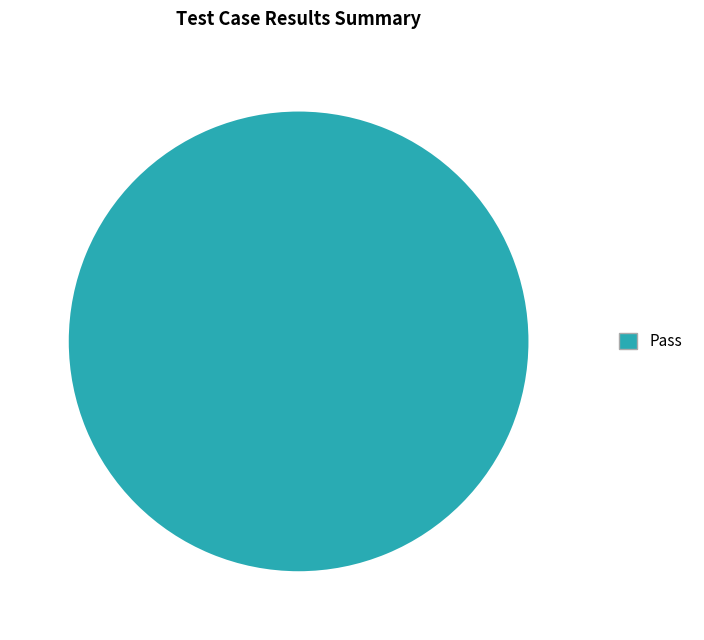

Is it true that Pass is 100% of the pie?

True